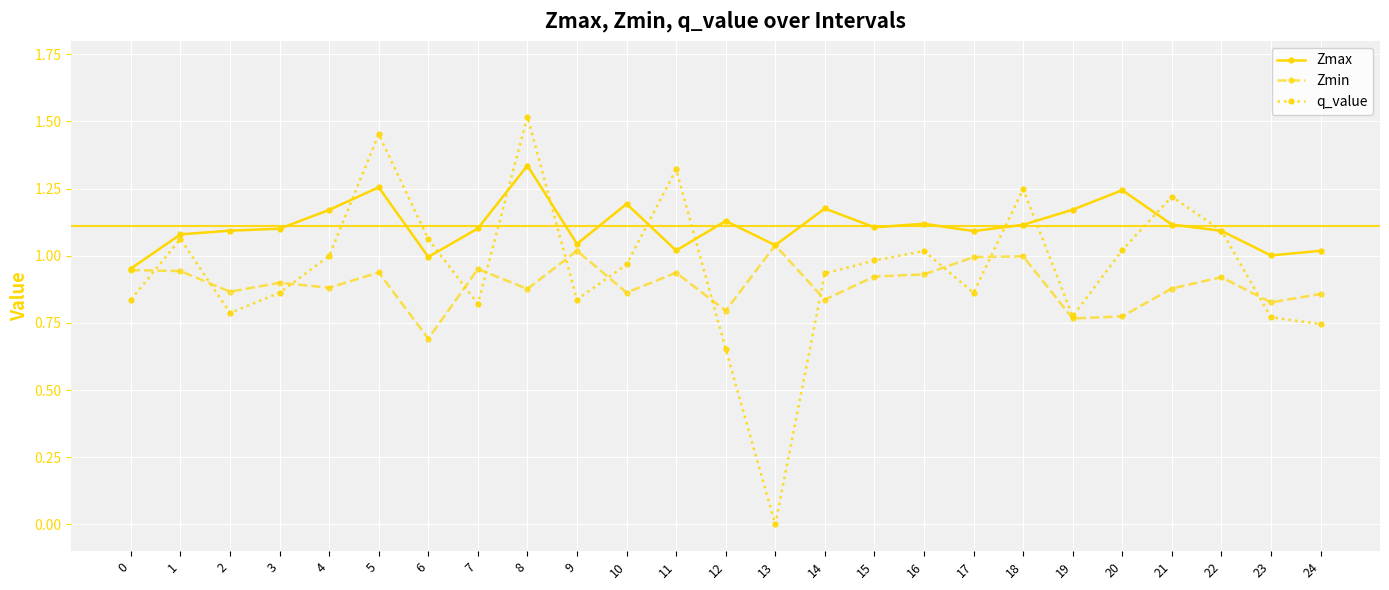

Rank the series by their average value, from highest to lowest.

Zmax, q_value, Zmin